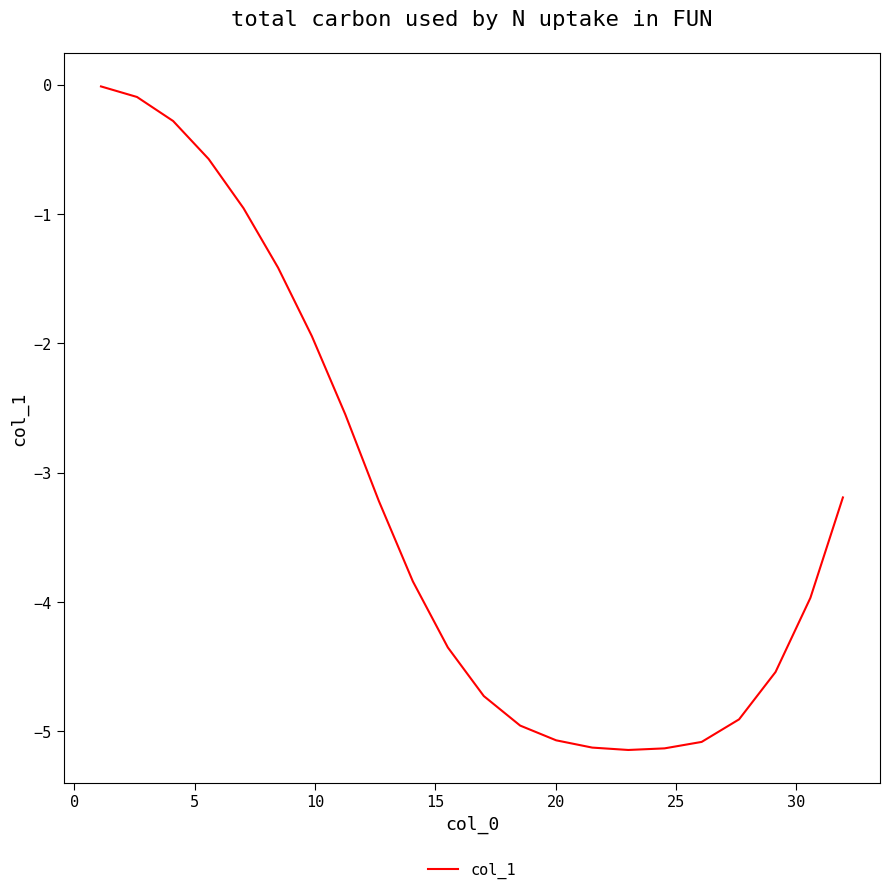

What is the difference between the maximum and minimum values?

5.1